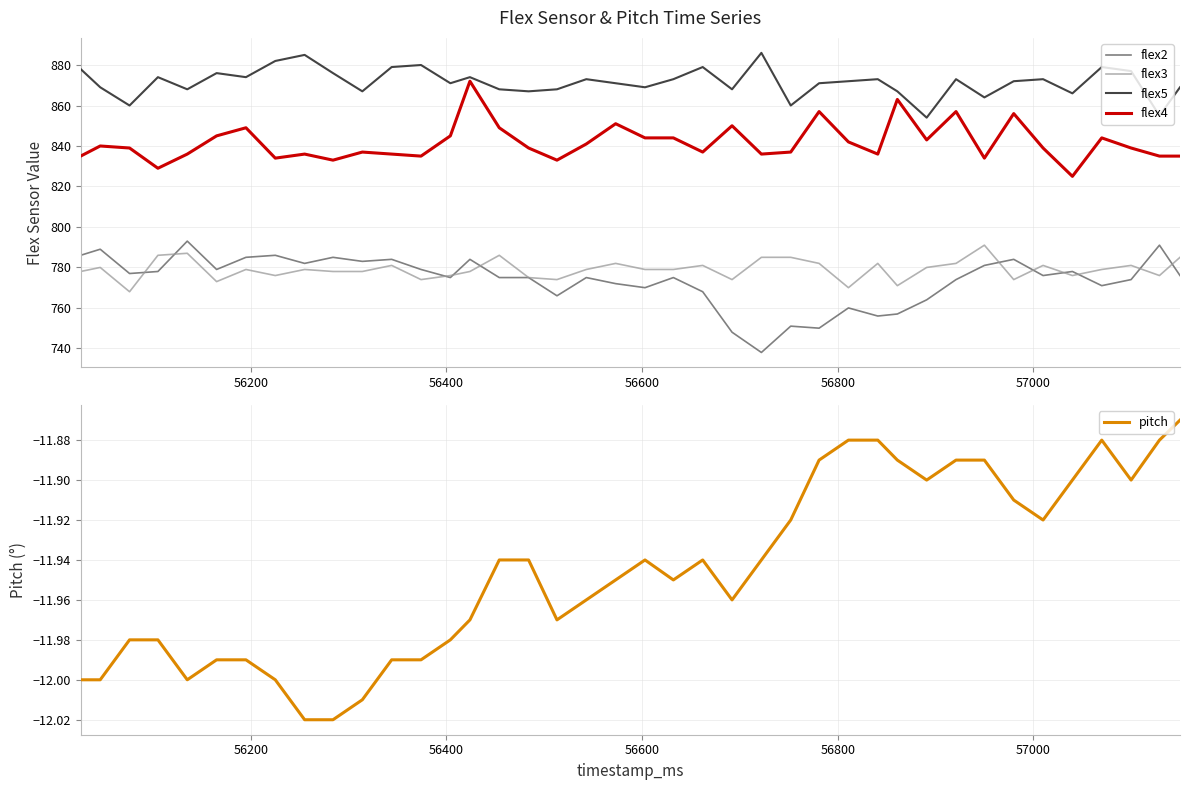

True or false: flex5 and flex3 cross at least once.

False